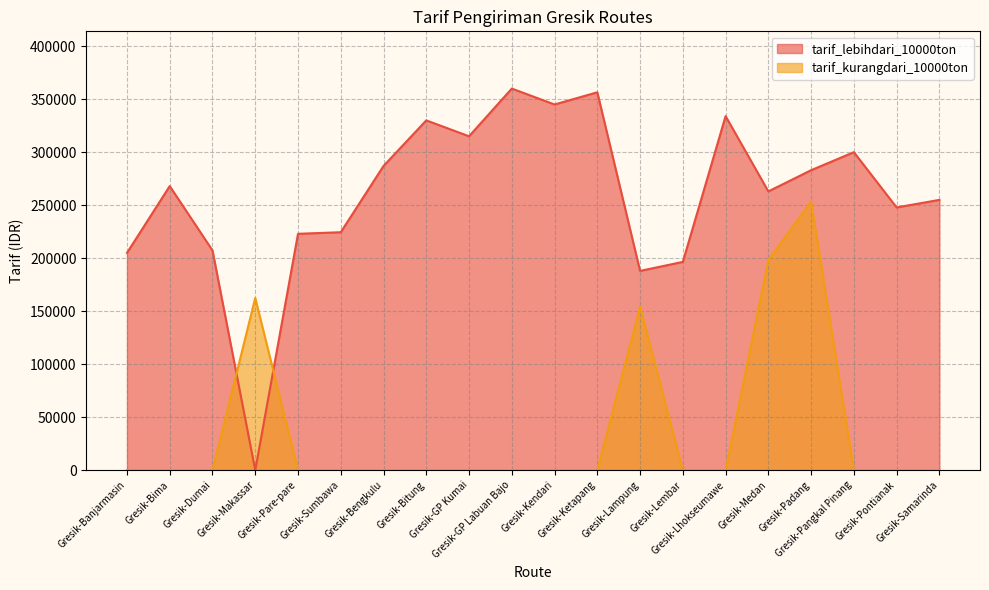

What is the difference between the tarif_lebihdari_10000ton values at Gresik-GP Kumai and Gresik-Banjarmasin?

110000